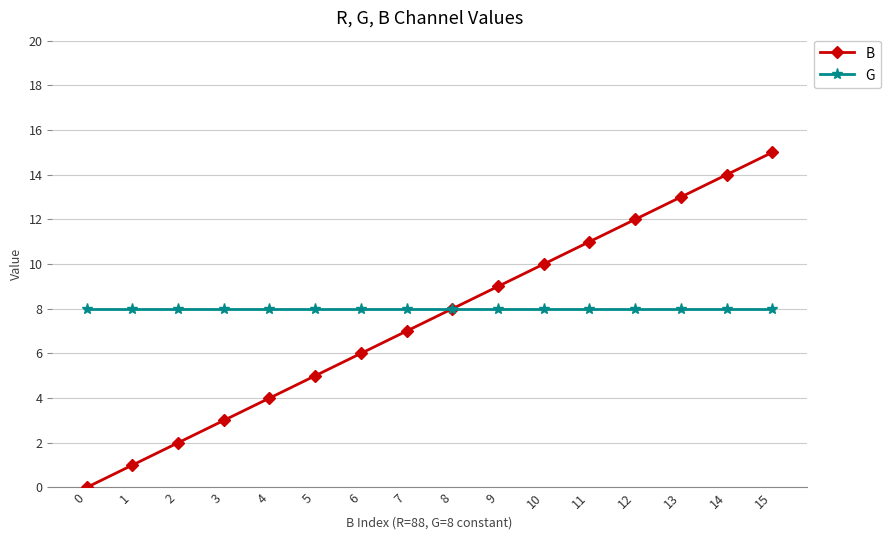

At 11, list the series in order from largest to smallest.

B, G